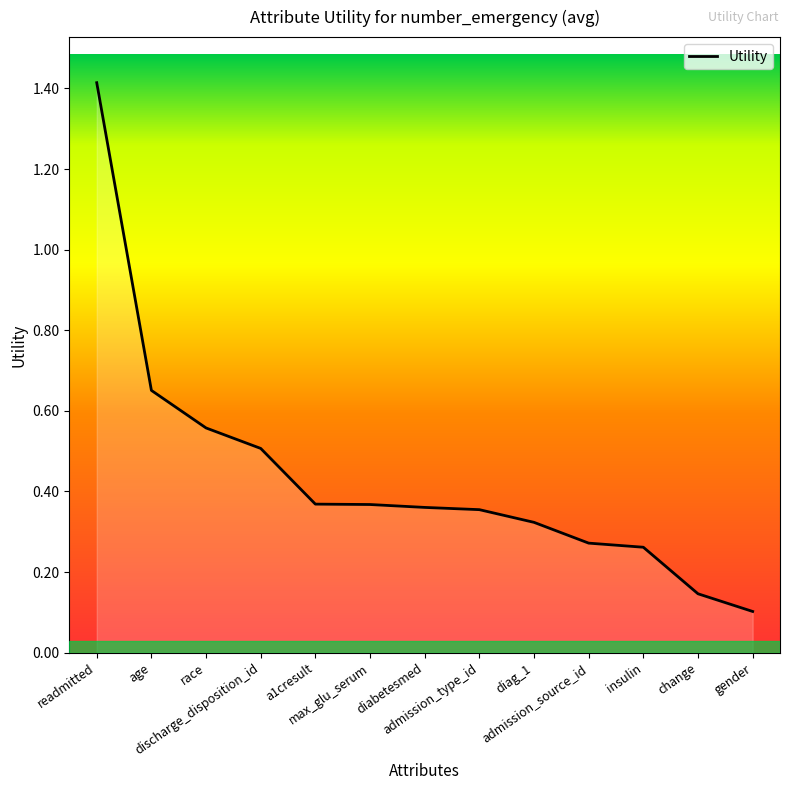

What is the greatest value displayed?

1.4